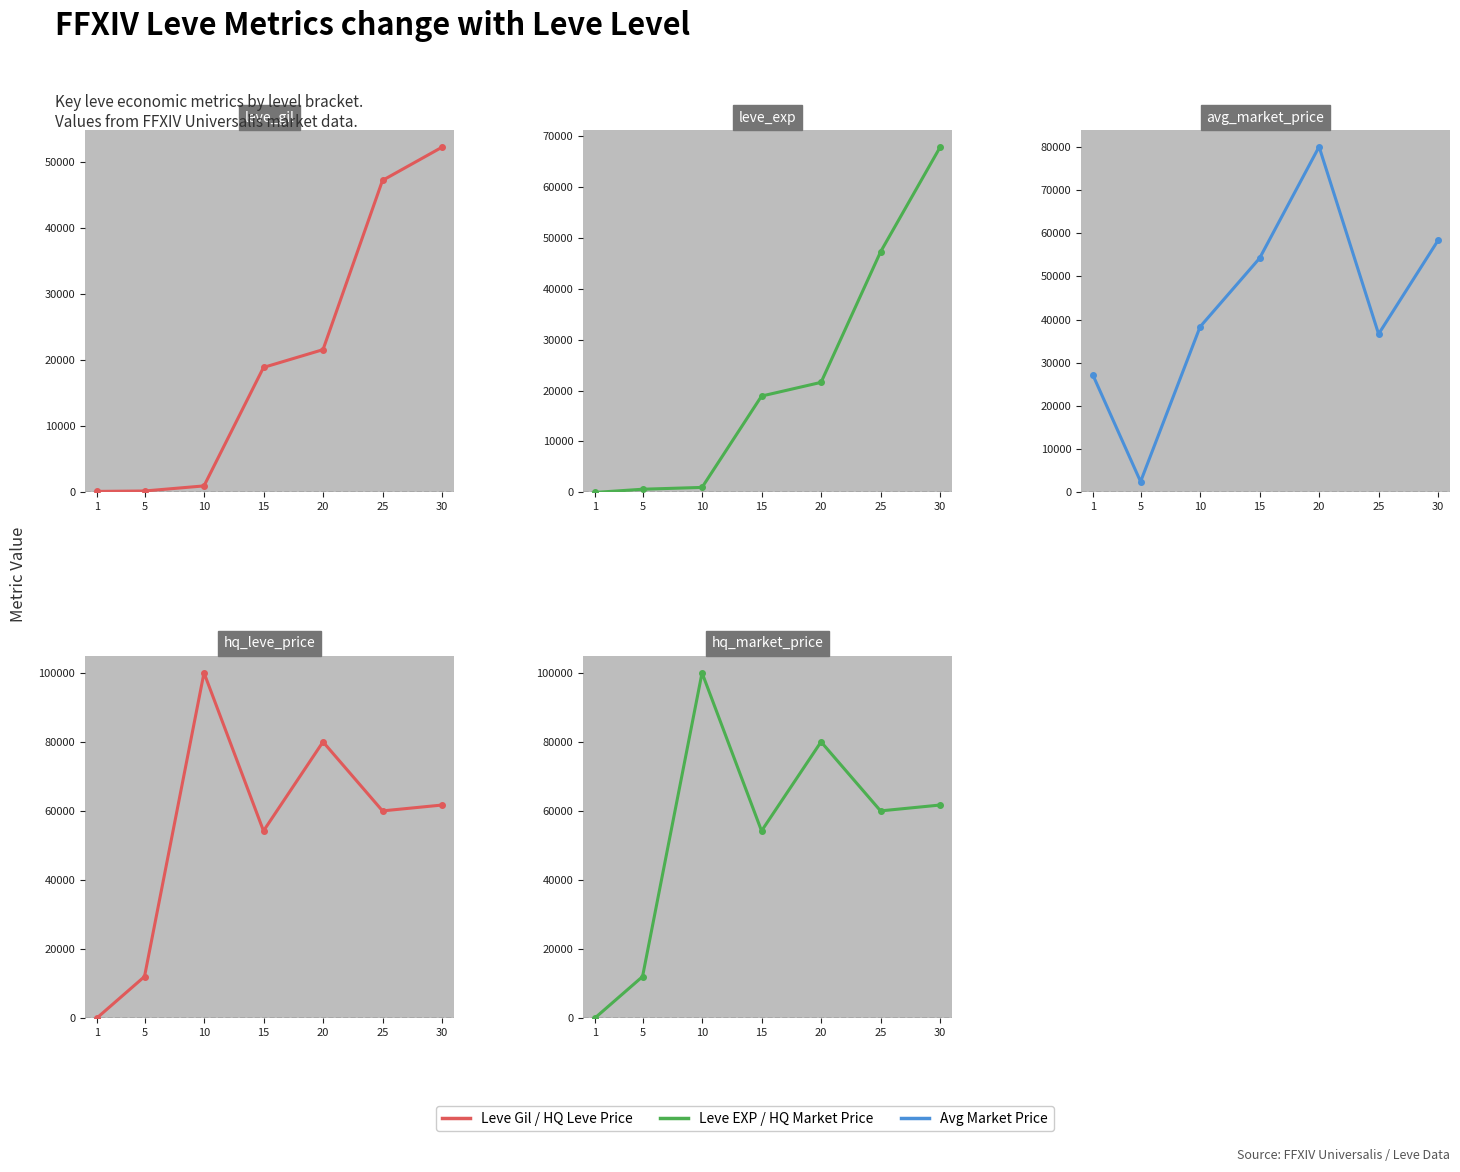

What is the total value across all series at 20?

283200